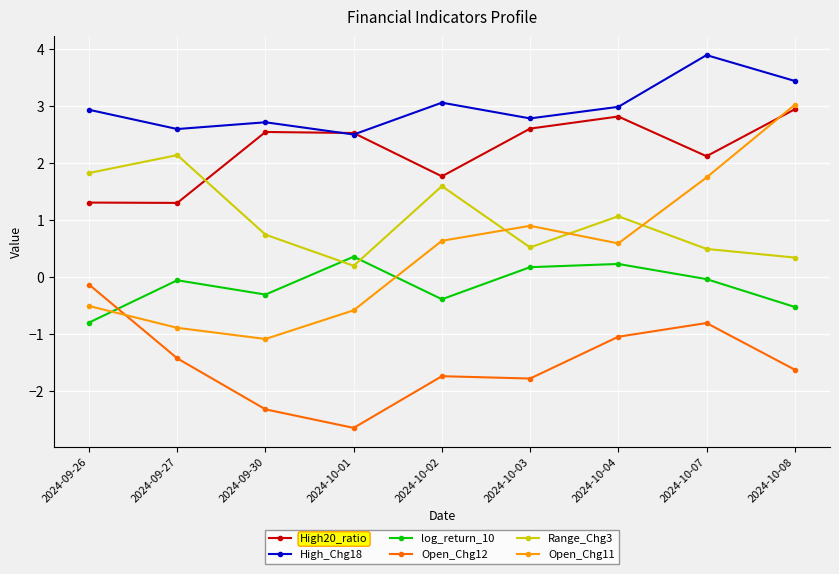

How many values in the Open_Chg12 series are below -1?

7